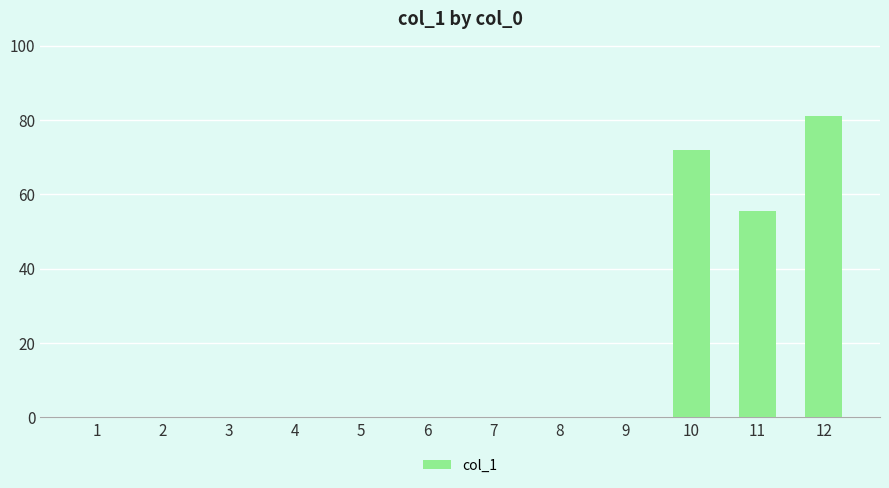

The chart shows a value of -25.1 at 2. True or false?

False